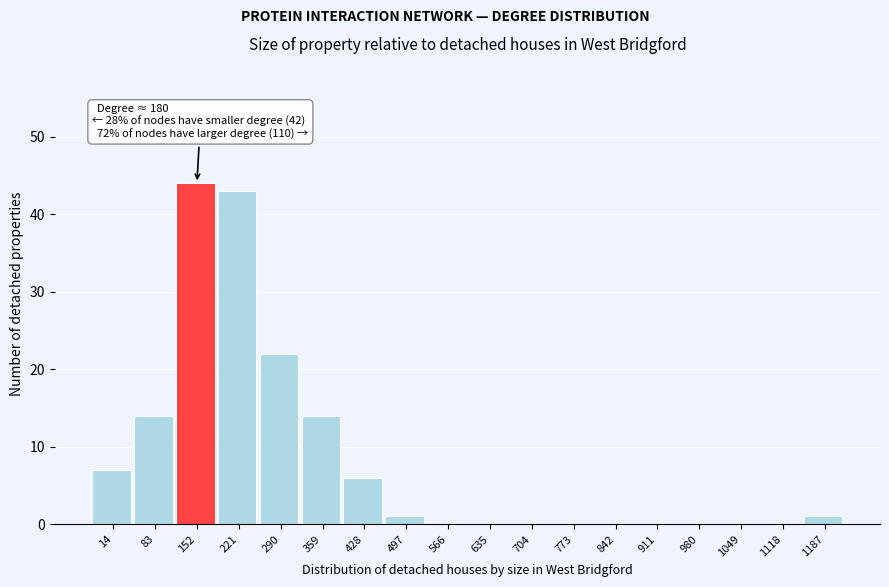

Reading left to right, transcribe all the data shown in this chart.

14=7	83=14	152=44	221=43	290=22	359=14	428=6	497=1	566=0	635=0	704=0	773=0	842=0	911=0	980=0	1049=0	1118=0	1187=1